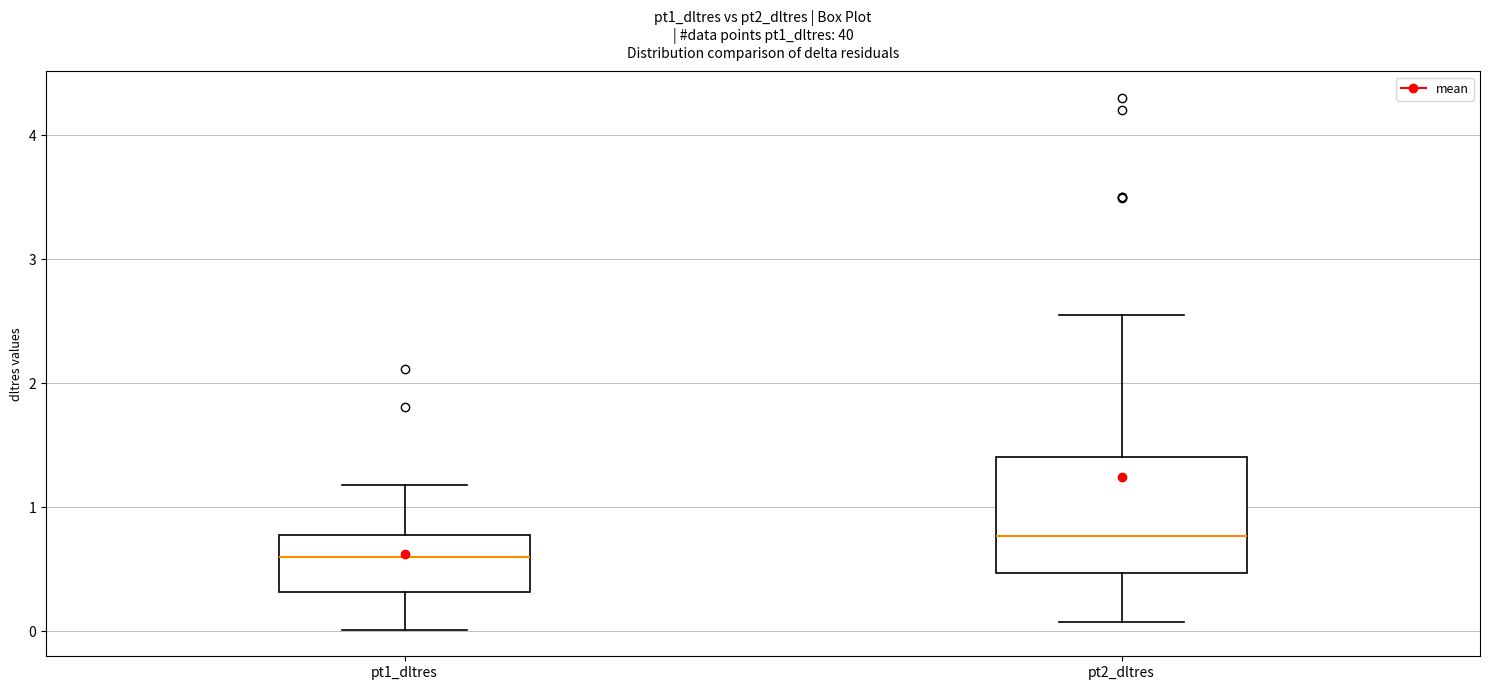

Which box's median line is the lowest?

pt1_dltres